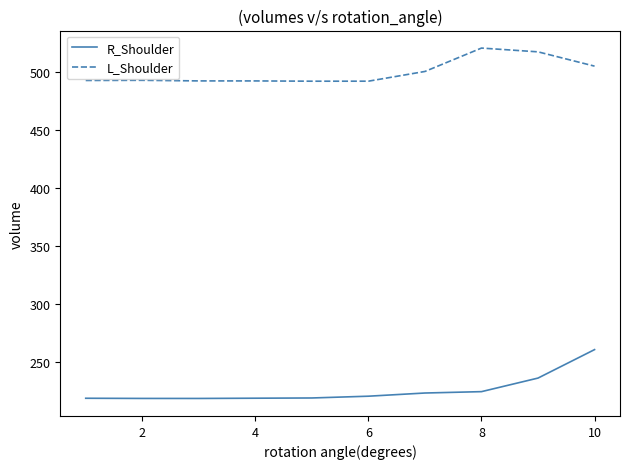

Rank the series by their maximum value, from highest to lowest.

L_Shoulder, R_Shoulder